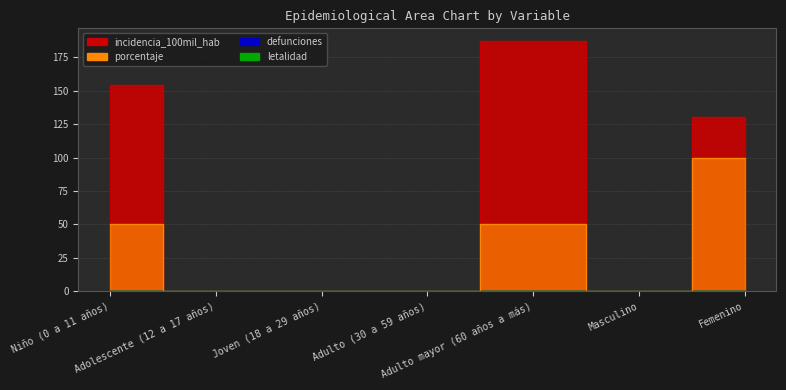

The value of incidencia_100mil_hab at Femenino is 37.5. True or false?

False